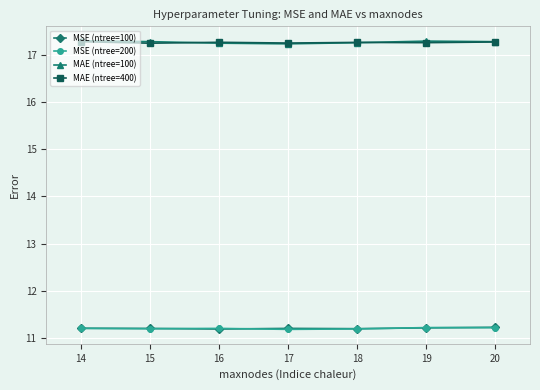

What is the total value across all series at 18?

56.9